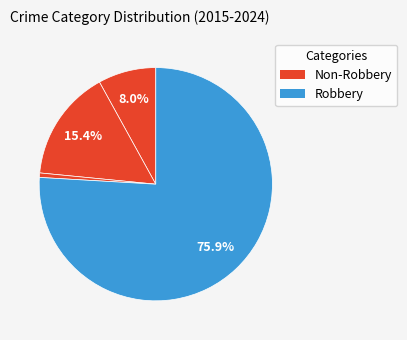

How many slices are in this pie chart?

4